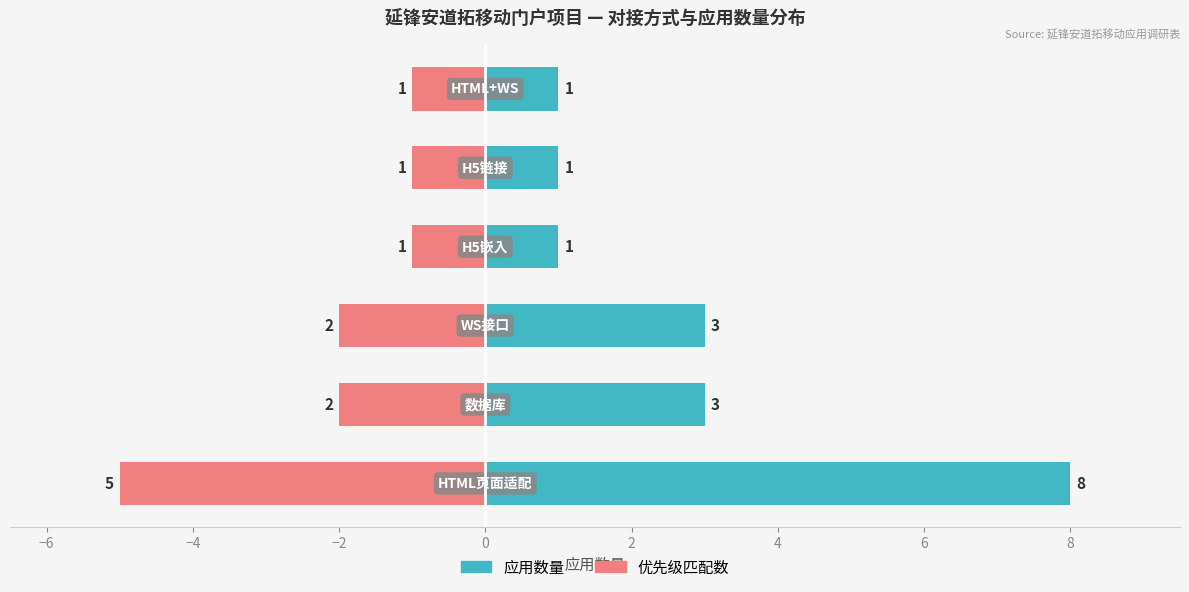

Are the bars grouped side by side (vs. stacked)?

Yes